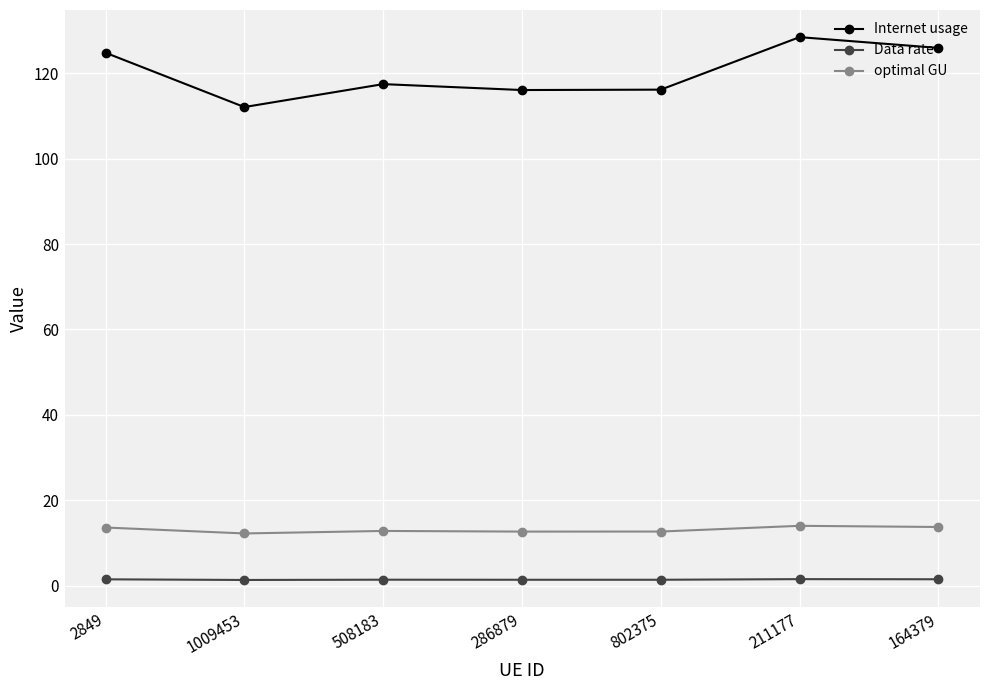

True or false: optimal GU has a value of 13.6 at 2849.

True